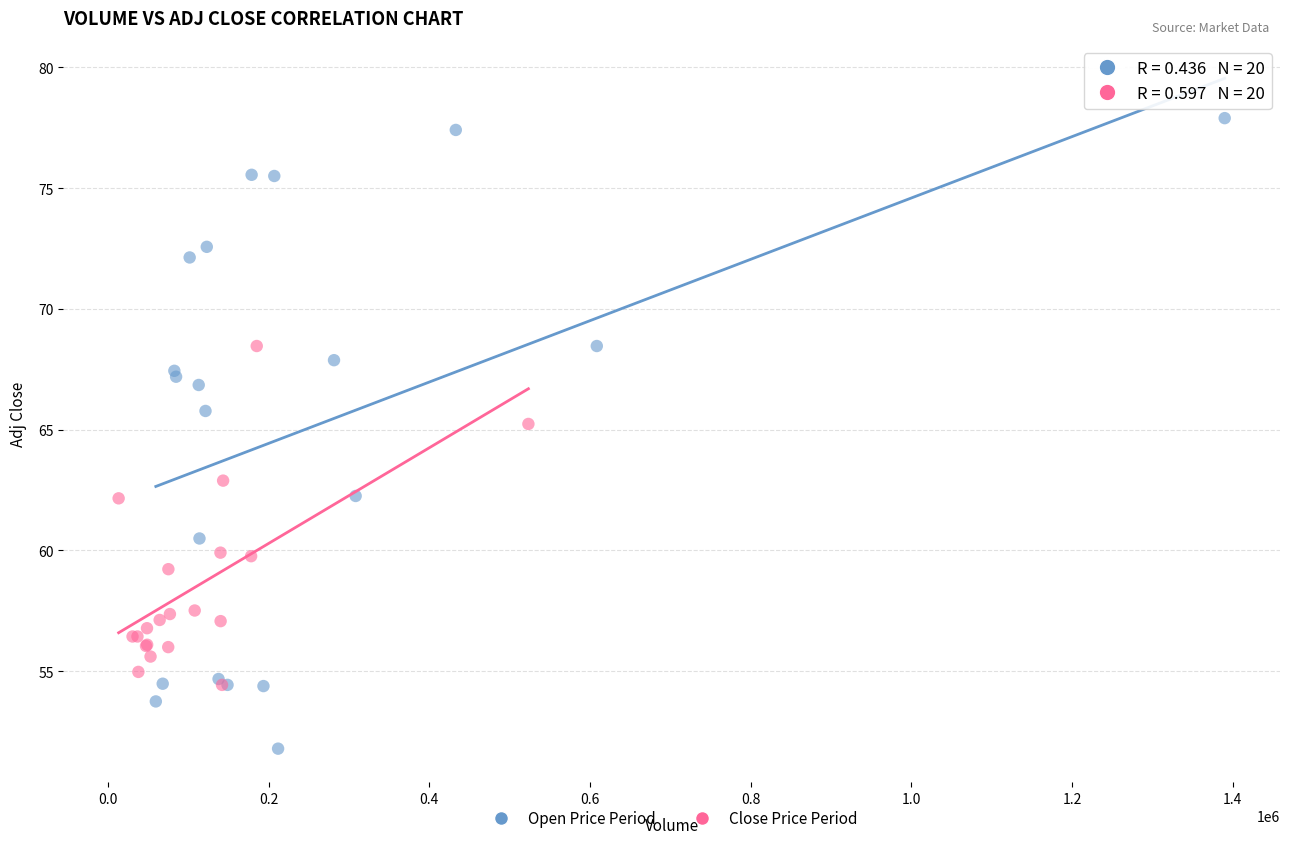

Which series has the largest Y range (max minus min)?

Open Price Period